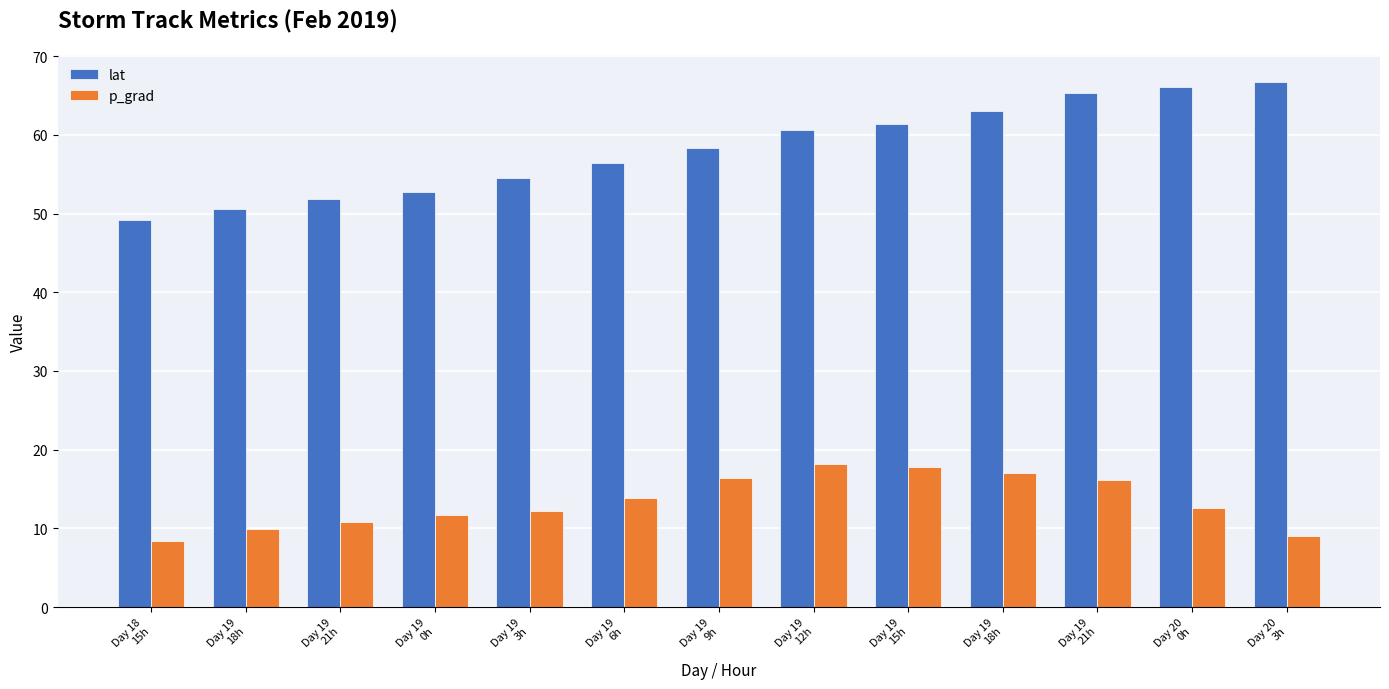

What is the sum of all lat values?

756.9